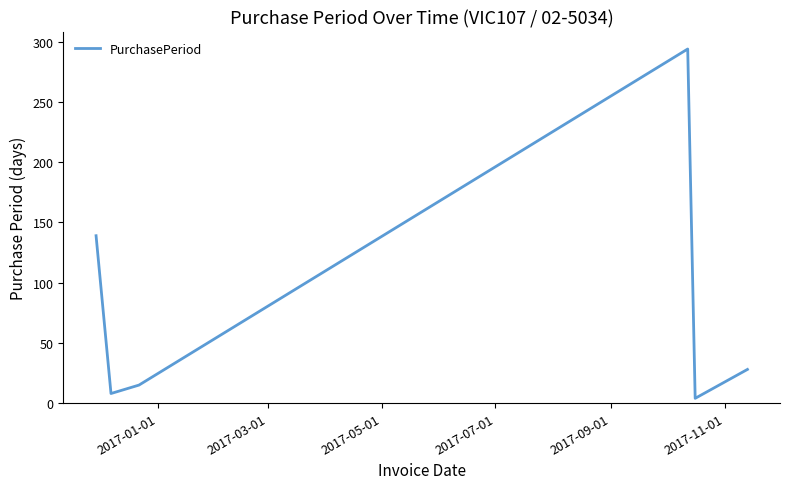

What is the minimum value shown in the chart?

4